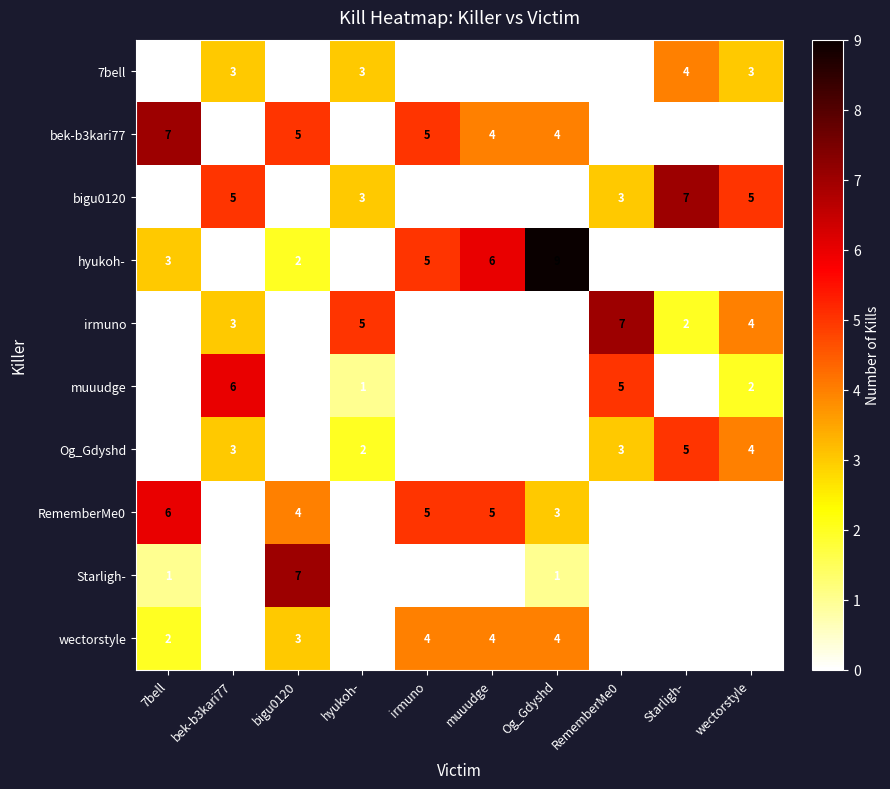

Is the value of hyukoh- at wectorstyle greater than the value of bek-b3kari77 at 7bell?

No